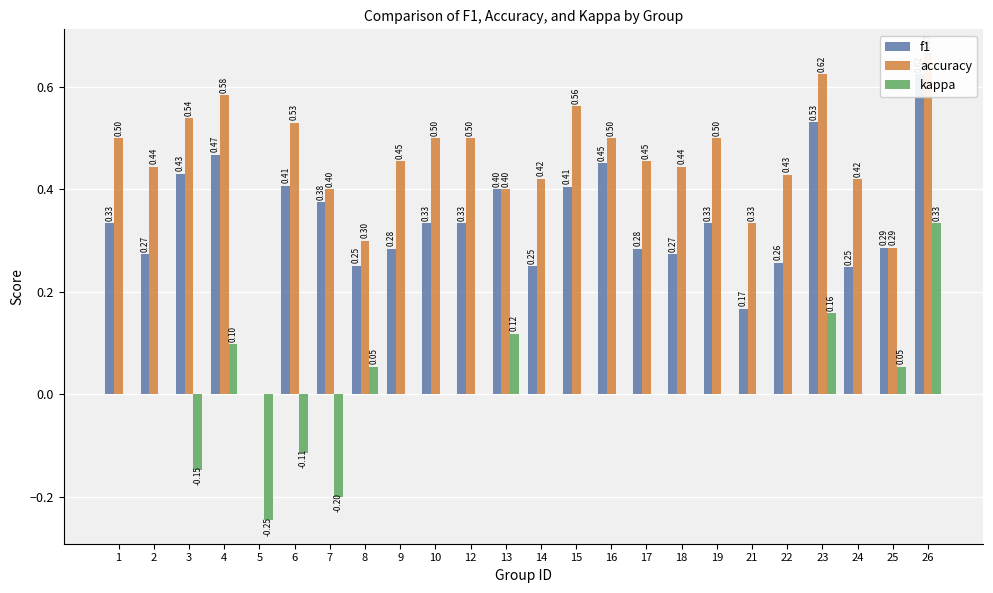

How many distinct data groups are displayed?

3